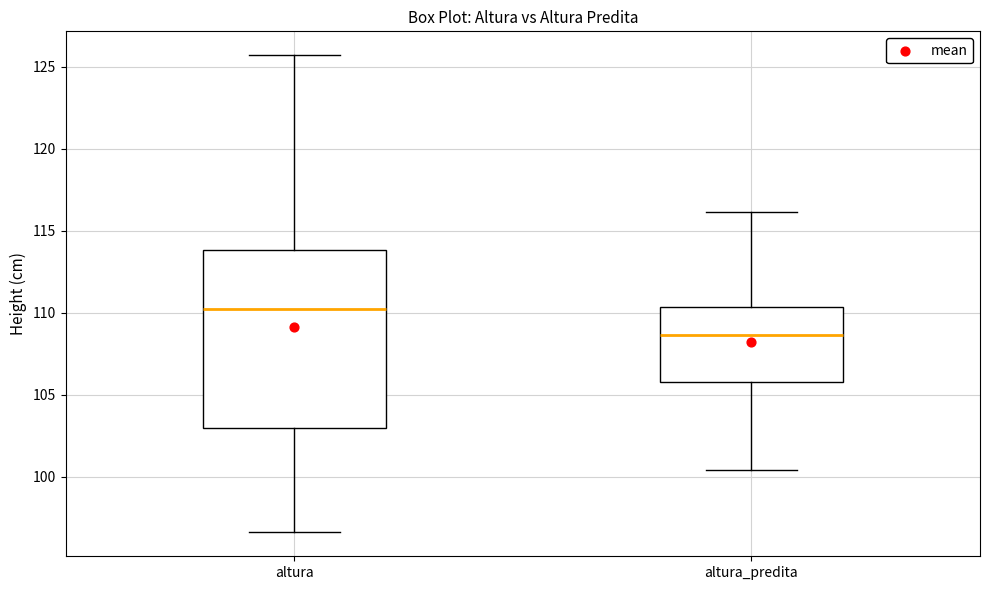

Reading left to right, read every box against the y-axis: the position of its median line, the range the box covers, and the ends of its whiskers. The values are not printed on the chart, so give them approximately, as read against the axis.

altura: median 110.0, box 103.0 to 114.0, whiskers 96.5 to 125.5
altura_predita: median 108.5, box 106.0 to 110.5, whiskers 100.5 to 116.0